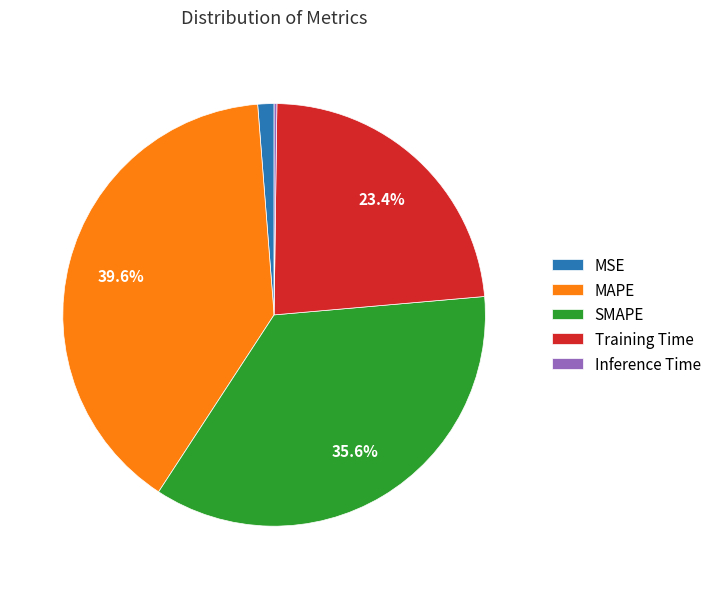

Between MAPE and Training Time, which is larger?

MAPE